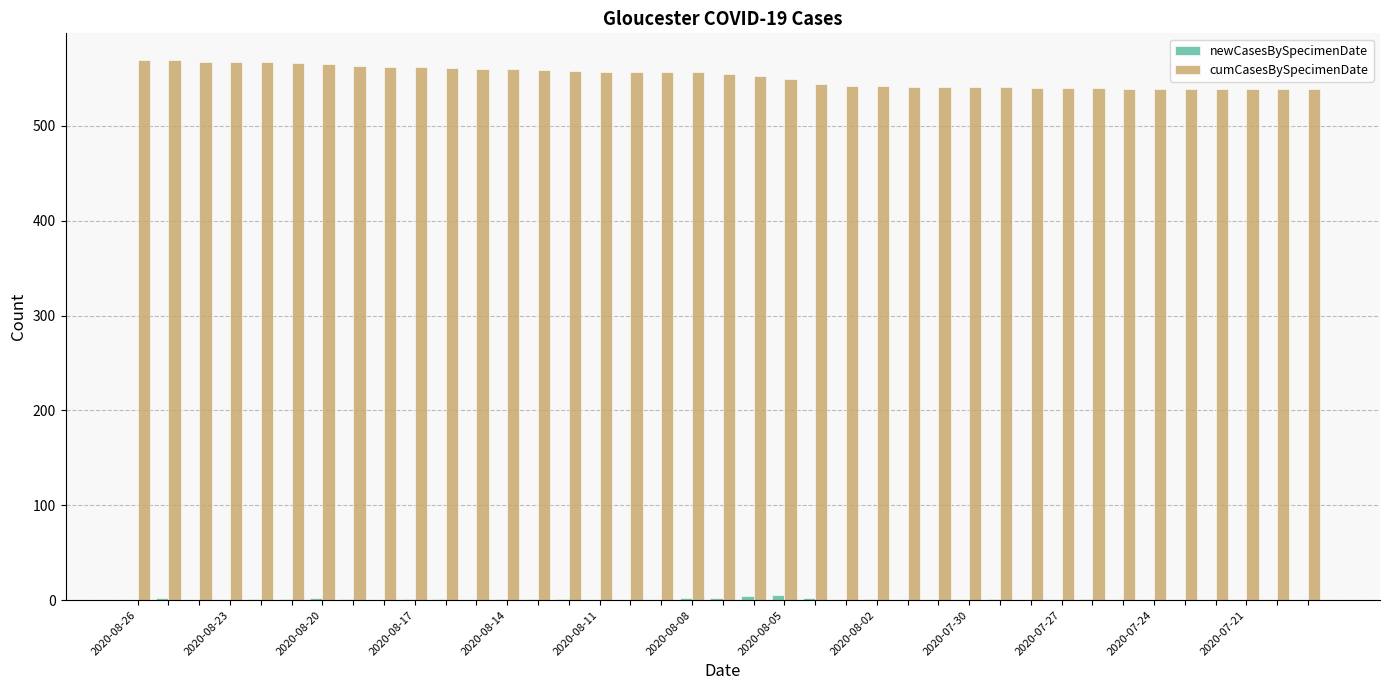

What is the maximum value shown in the chart?

569